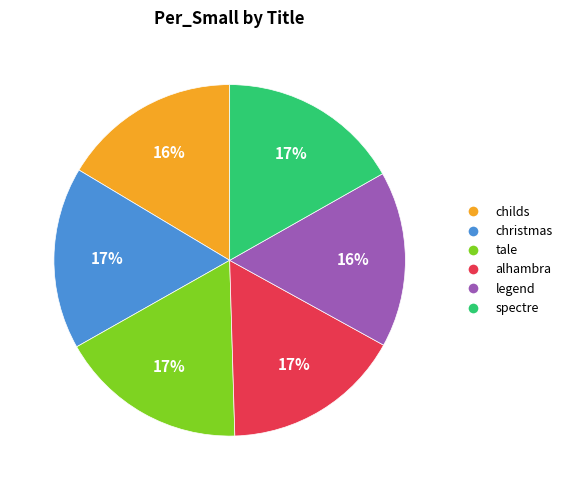

Does tale represent more than half of the total?

No